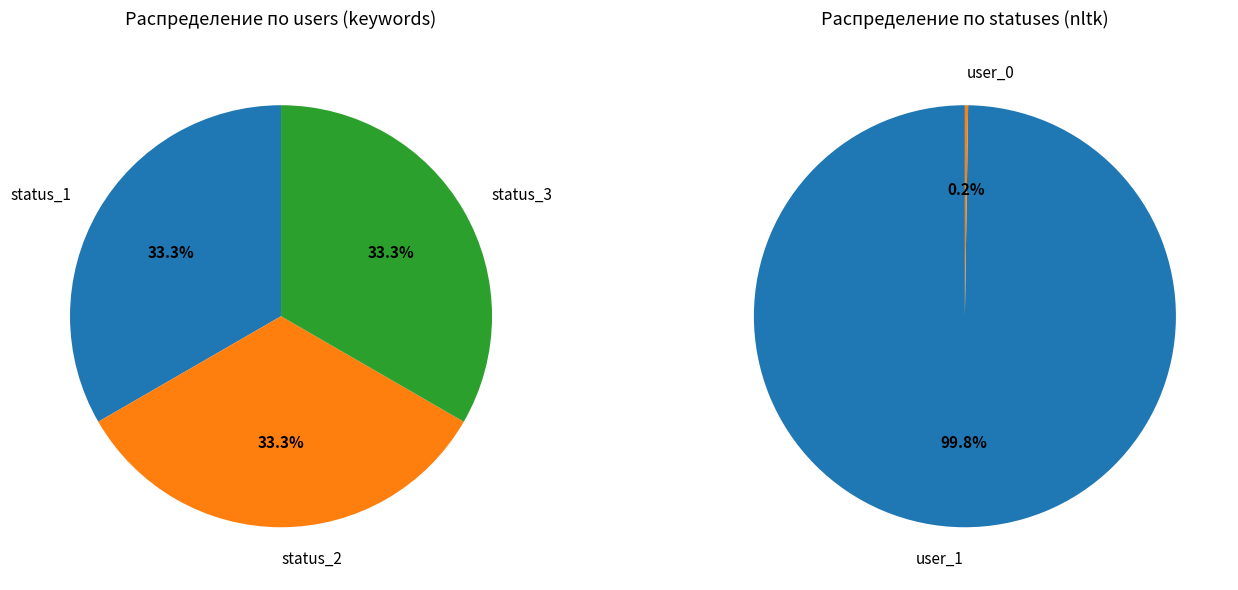

The users slice represents 36% of the pie. True or false?

False